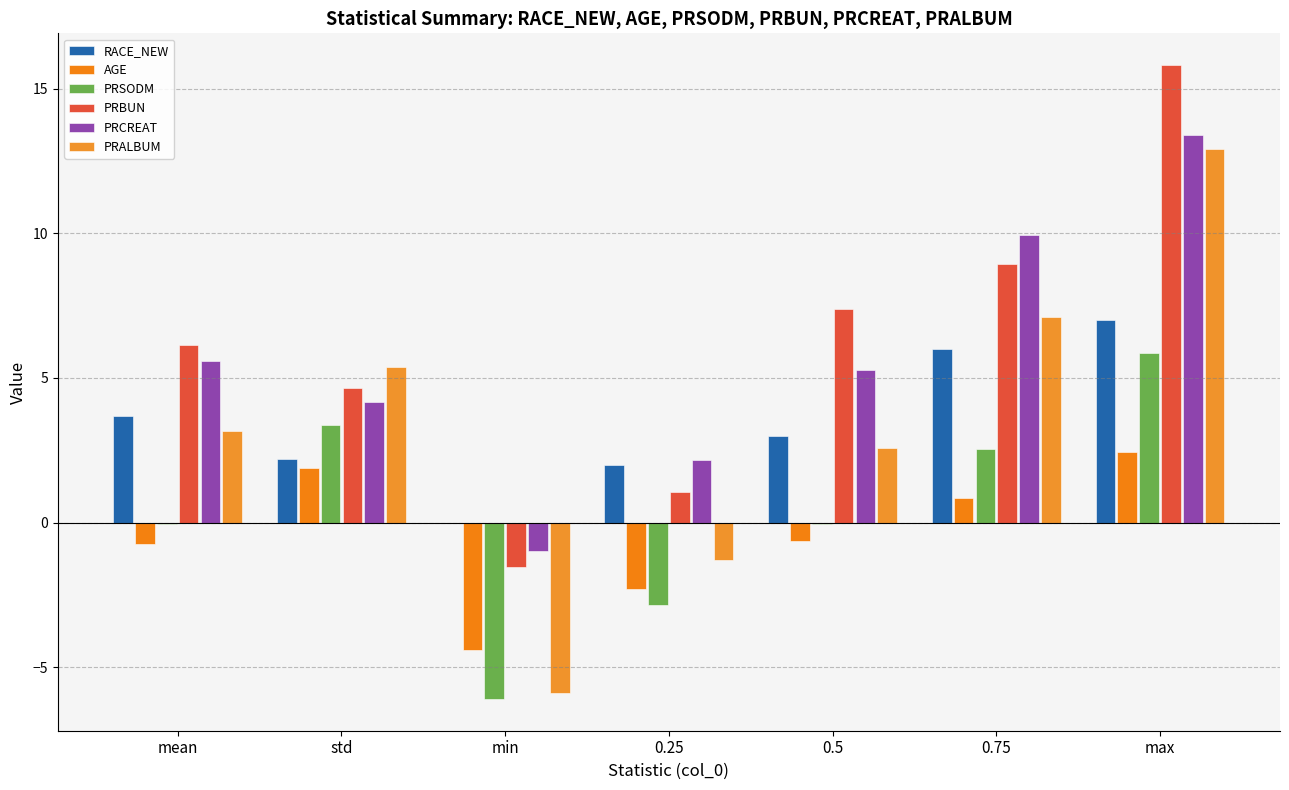

Which series changed the most between min and 0.75?

PRALBUM